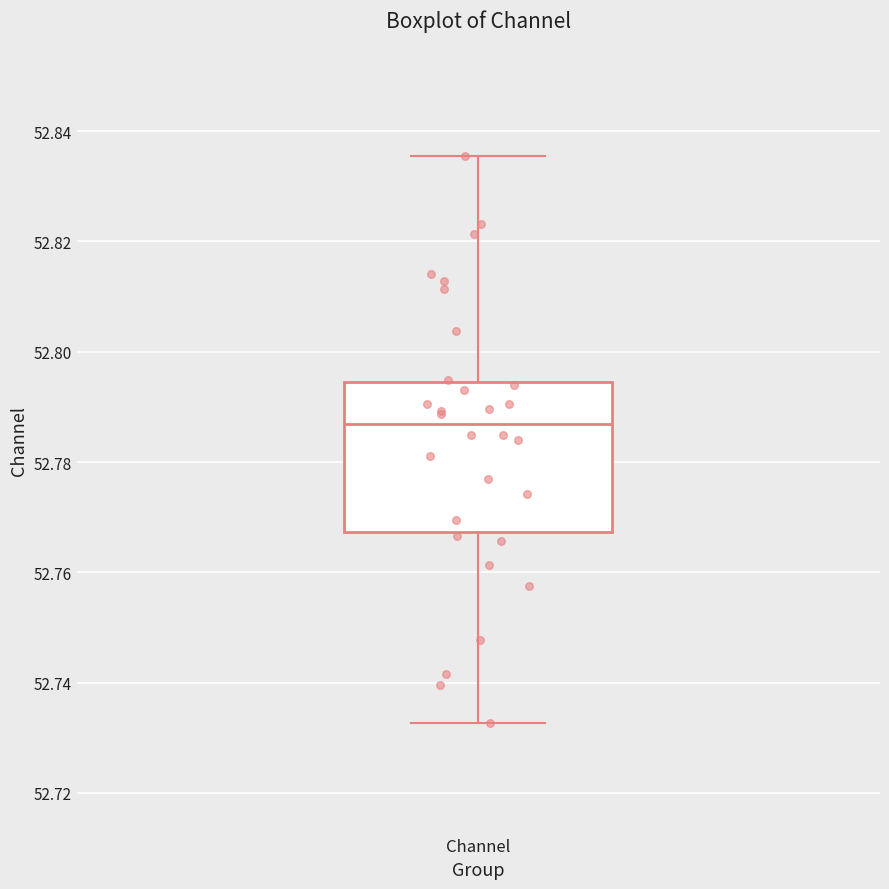

Read this box plot against the y-axis: the position of the median line, the range covered by the box, and the ends of both whiskers. The values are not printed on the chart, so give them approximately, as read against the axis.

median 52.786, box 52.768 to 52.794, whiskers 52.732 to 52.836